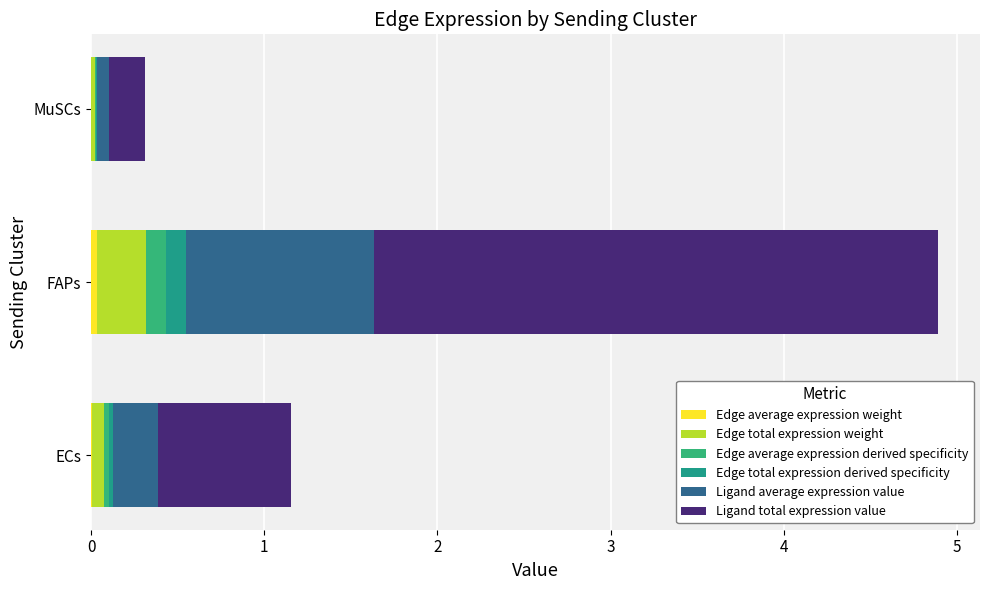

Which series has the largest range (max minus min)?

Ligand total expression value